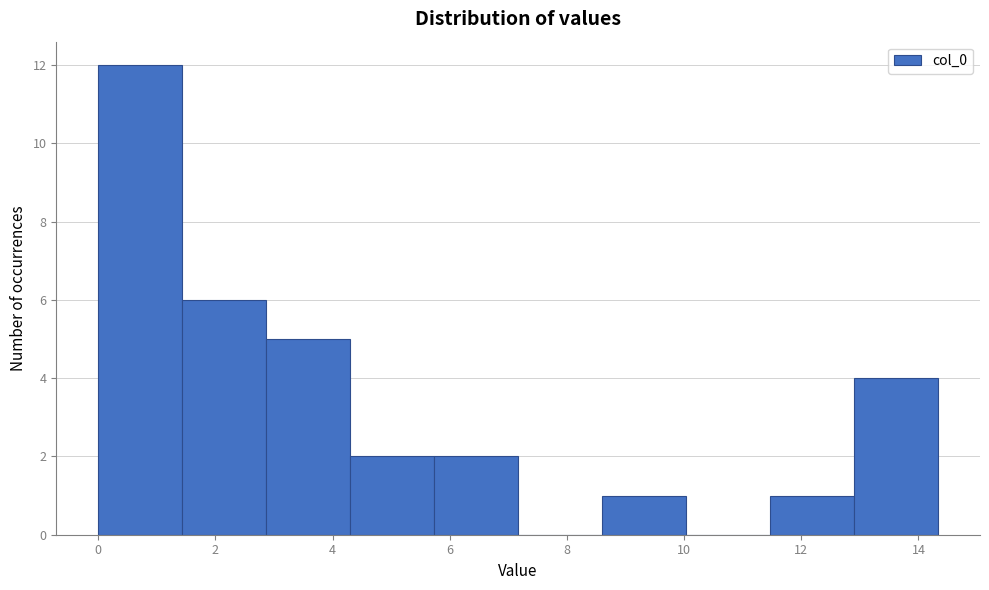

Reading left to right, transcribe this chart: for each bar, give the range it covers on the x-axis and its height. Neither the bar edges nor the heights are printed on the chart, so give them approximately, as read against the axes.

0.0 to 1.4: 12
1.4 to 2.8: 6
2.8 to 4.4: 5
4.4 to 5.8: 2
5.8 to 7.2: 2
7.2 to 8.6: 0
8.6 to 10.0: 1
10.0 to 11.4: 0
11.4 to 13.0: 1
13.0 to 14.4: 4